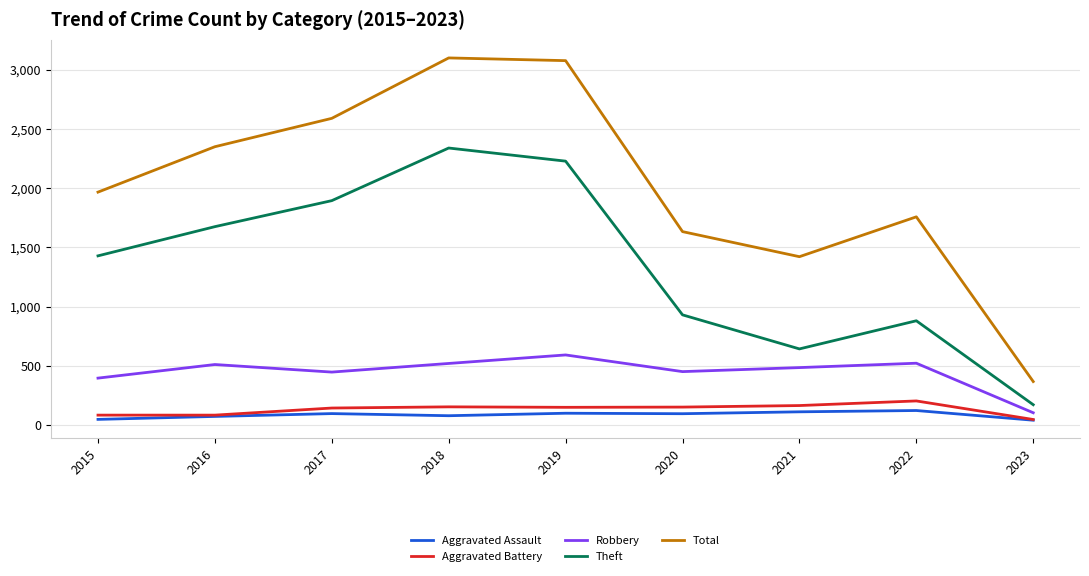

True or false: Aggravated Assault and Total intersect in this chart.

False